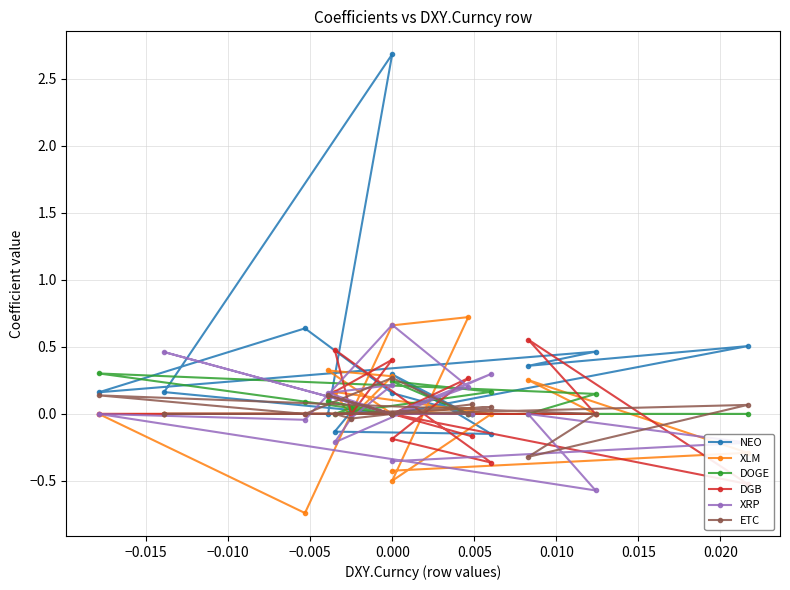

What are all the series names shown in the legend?

NEO, XLM, DOGE, DGB, XRP, ETC